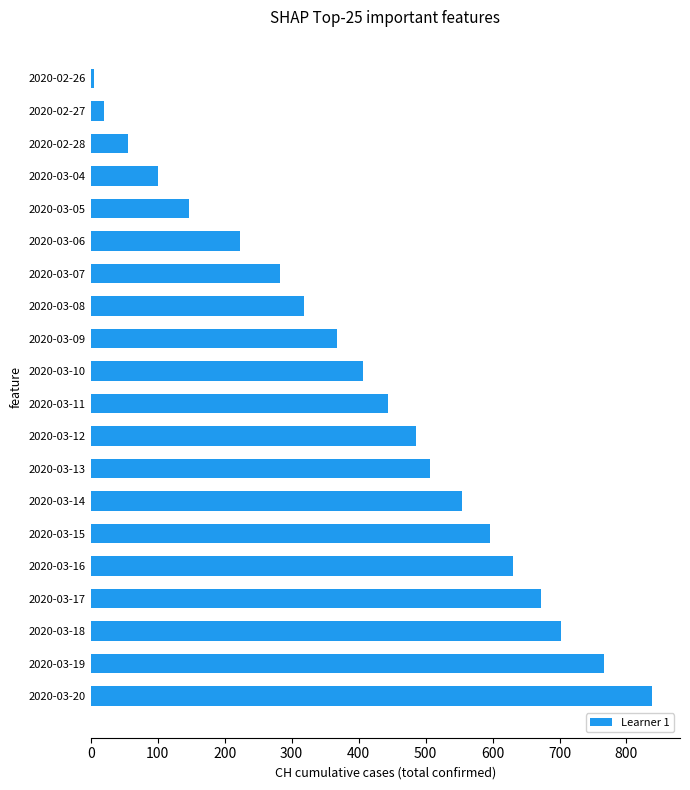

List the labels in order of value, largest first.

2020-03-20, 2020-03-19, 2020-03-18, 2020-03-17, 2020-03-16, 2020-03-15, 2020-03-14, 2020-03-13, 2020-03-12, 2020-03-11, 2020-03-10, 2020-03-09, 2020-03-08, 2020-03-07, 2020-03-06, 2020-03-05, 2020-03-04, 2020-02-28, 2020-02-27, 2020-02-26